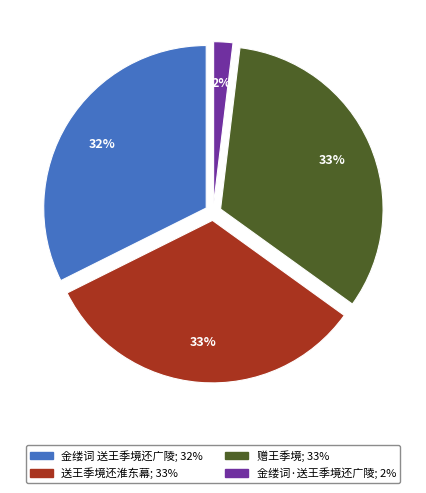

Is it true that 金缕词 送王季境还广陵 is 32% of the pie?

True